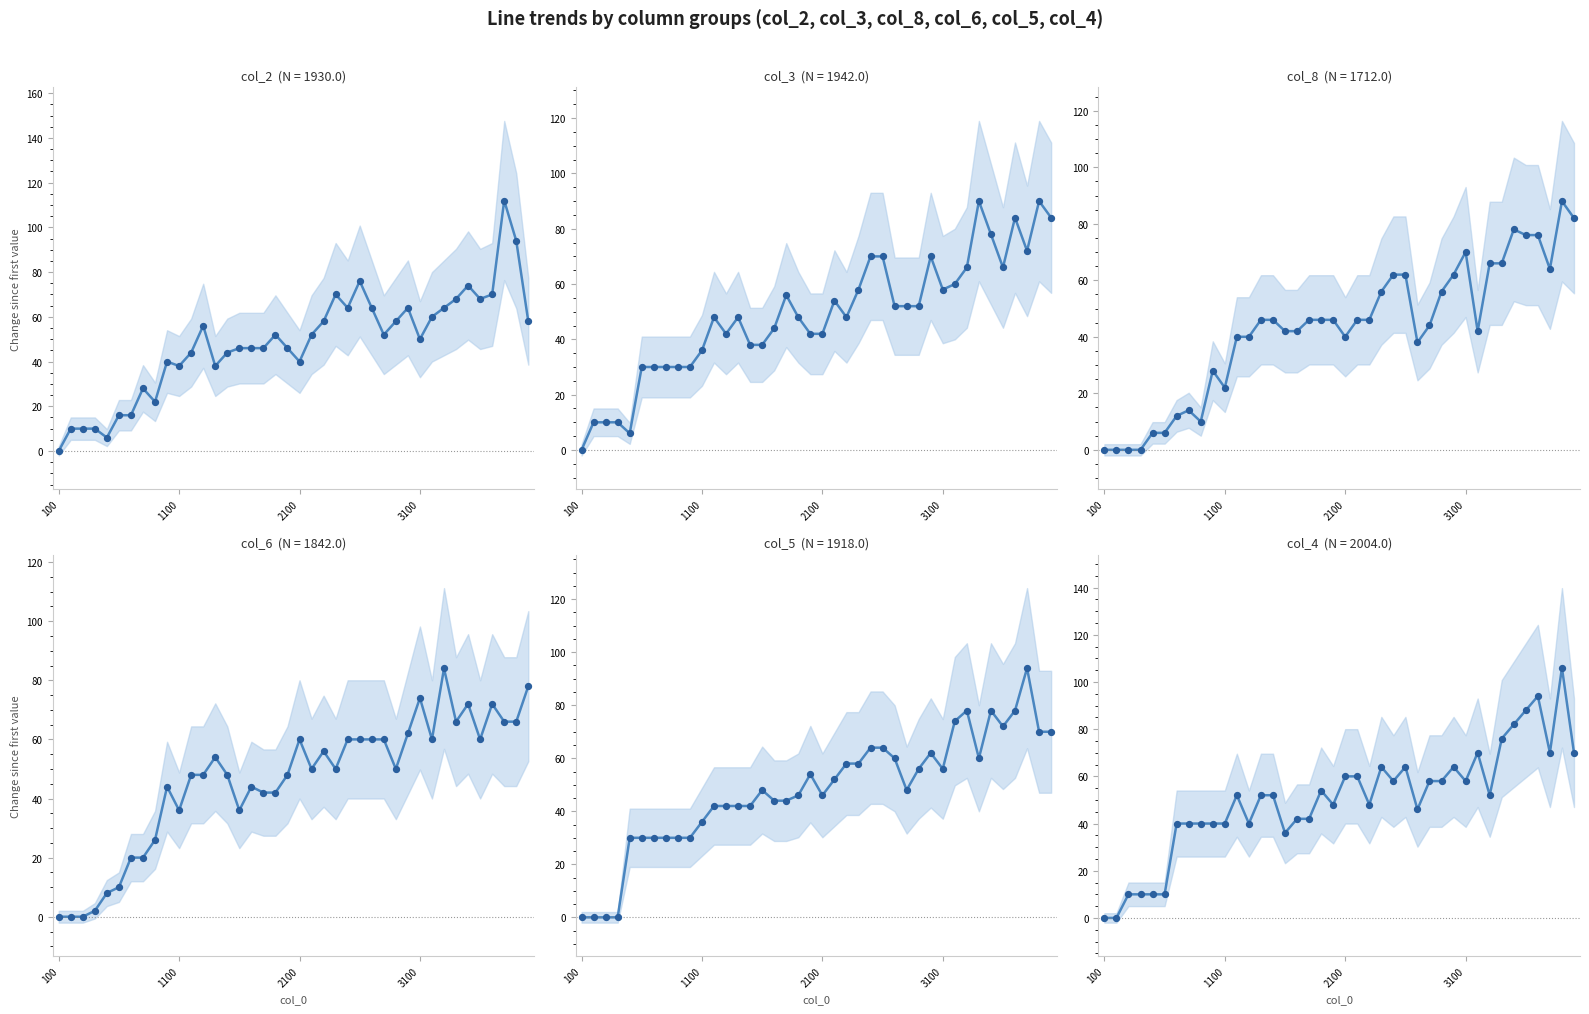

Which series contains the highest Y value?

col_2